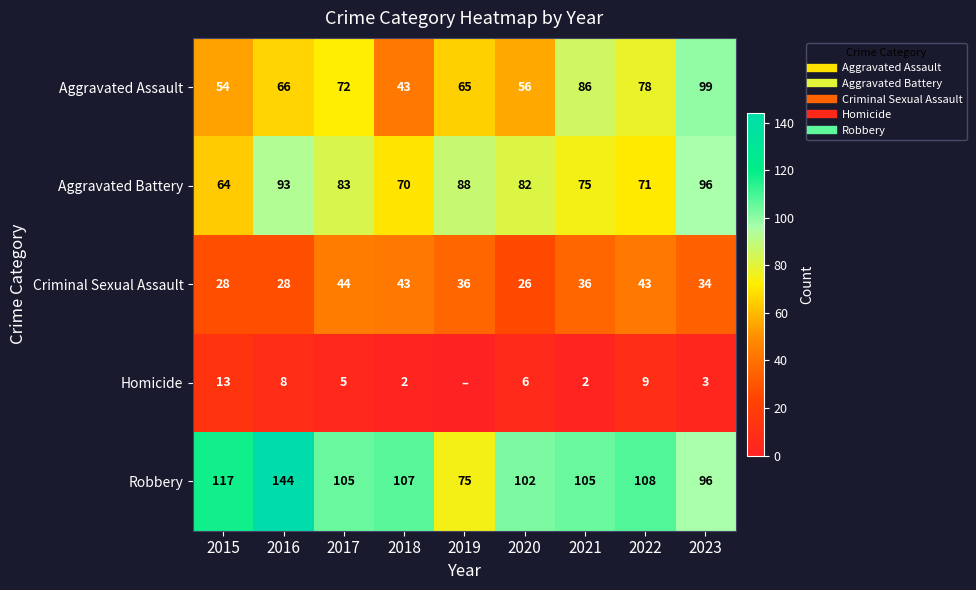

Which label corresponds to the largest value in the chart?

2016